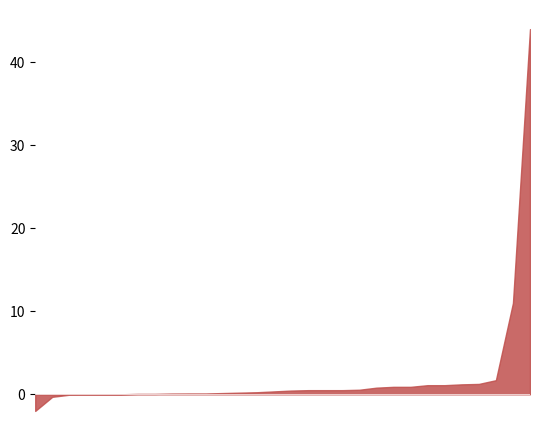

What is the difference between the second highest and minimum values?

13.0